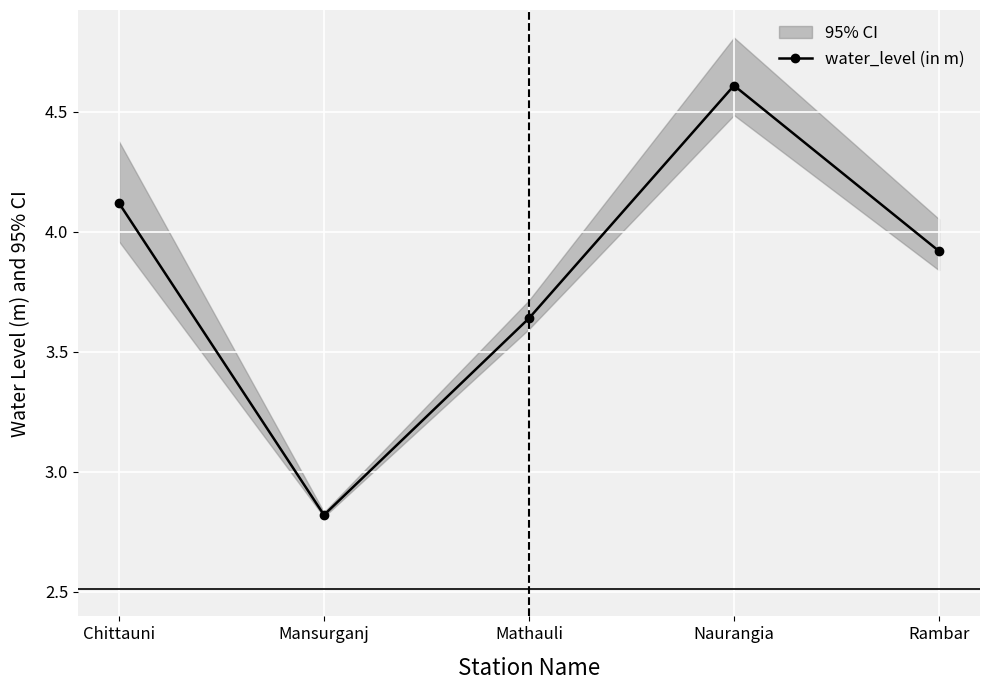

Rank the categories by value from highest to lowest.

Naurangia, Chittauni, Rambar, Mathauli, Mansurganj